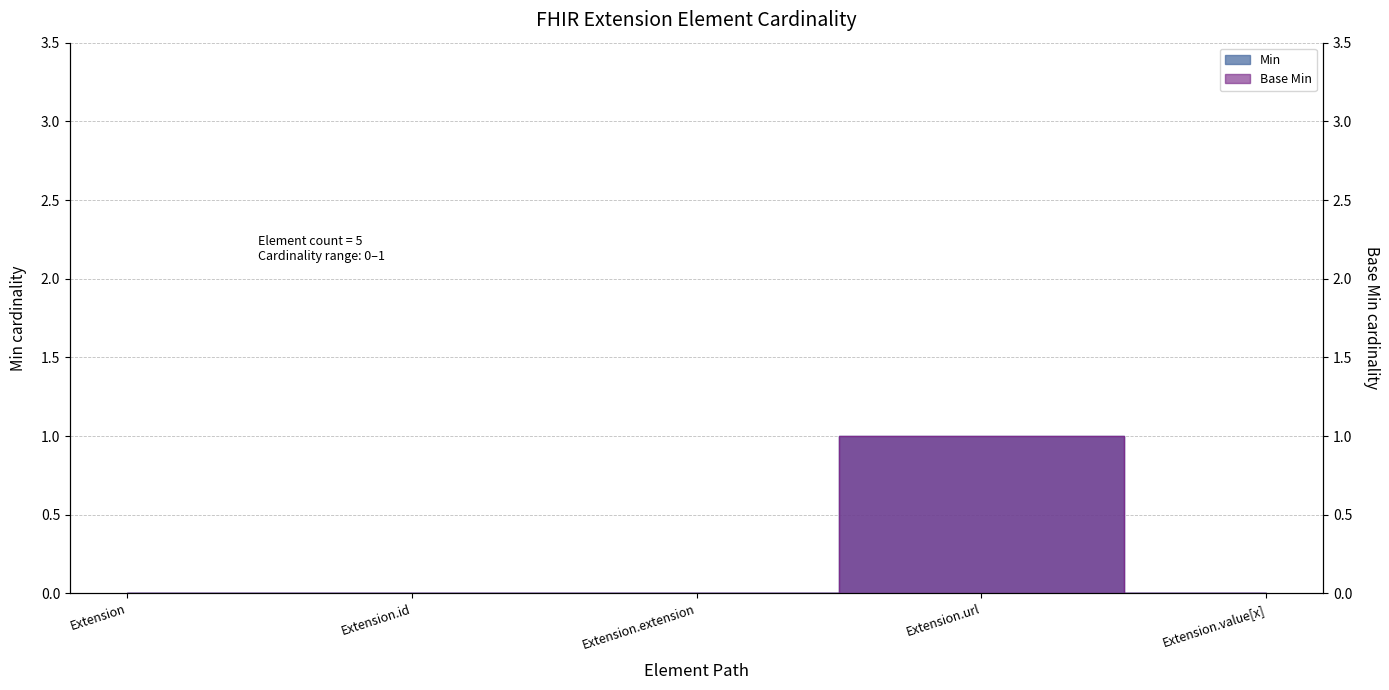

True or false: Base Min and Min cross at least once.

False